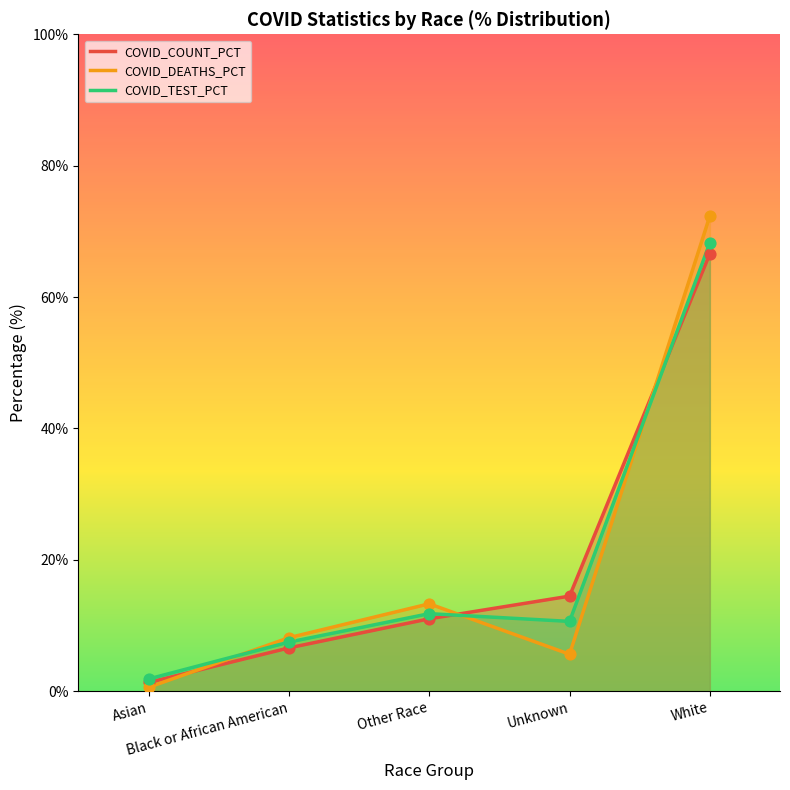

Which series reaches the maximum Y coordinate?

COVID_DEATHS_PCT